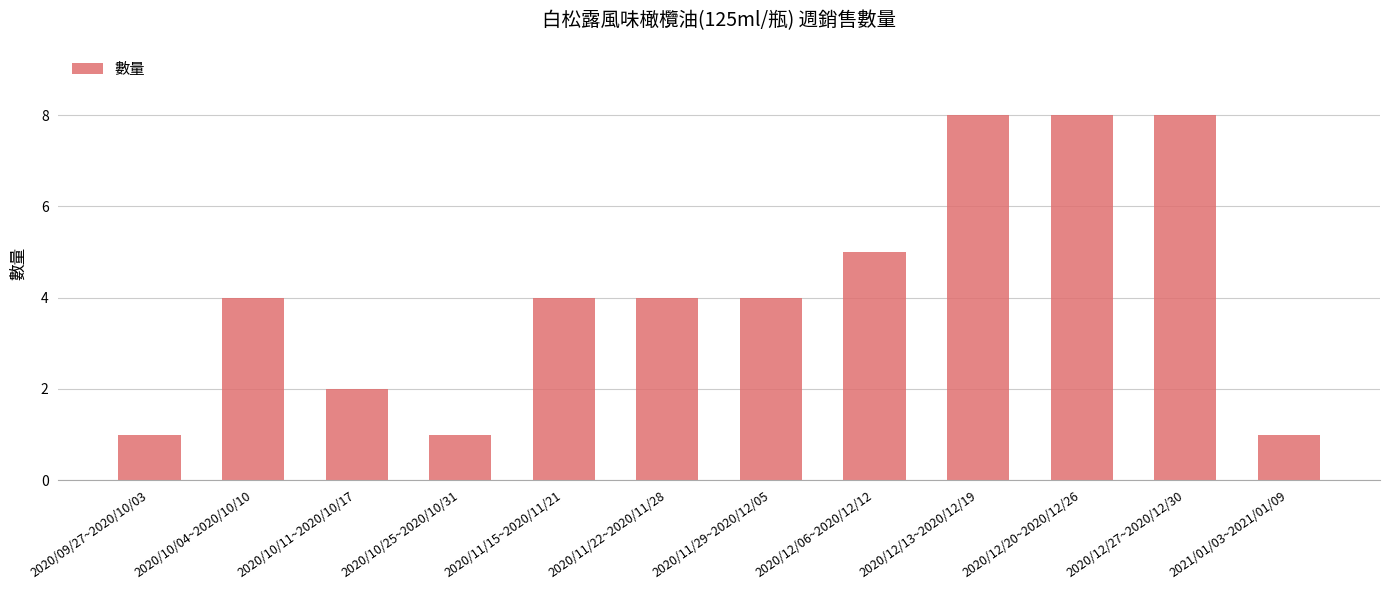

Are the bars horizontal?

No